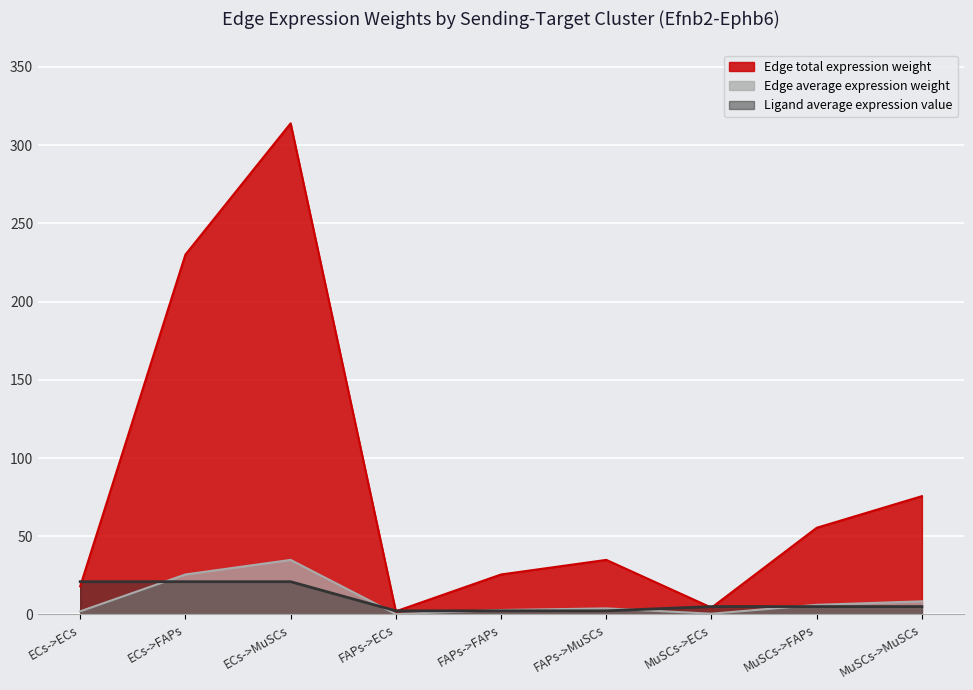

What is the total value across all series at ECs->ECs?

40.9